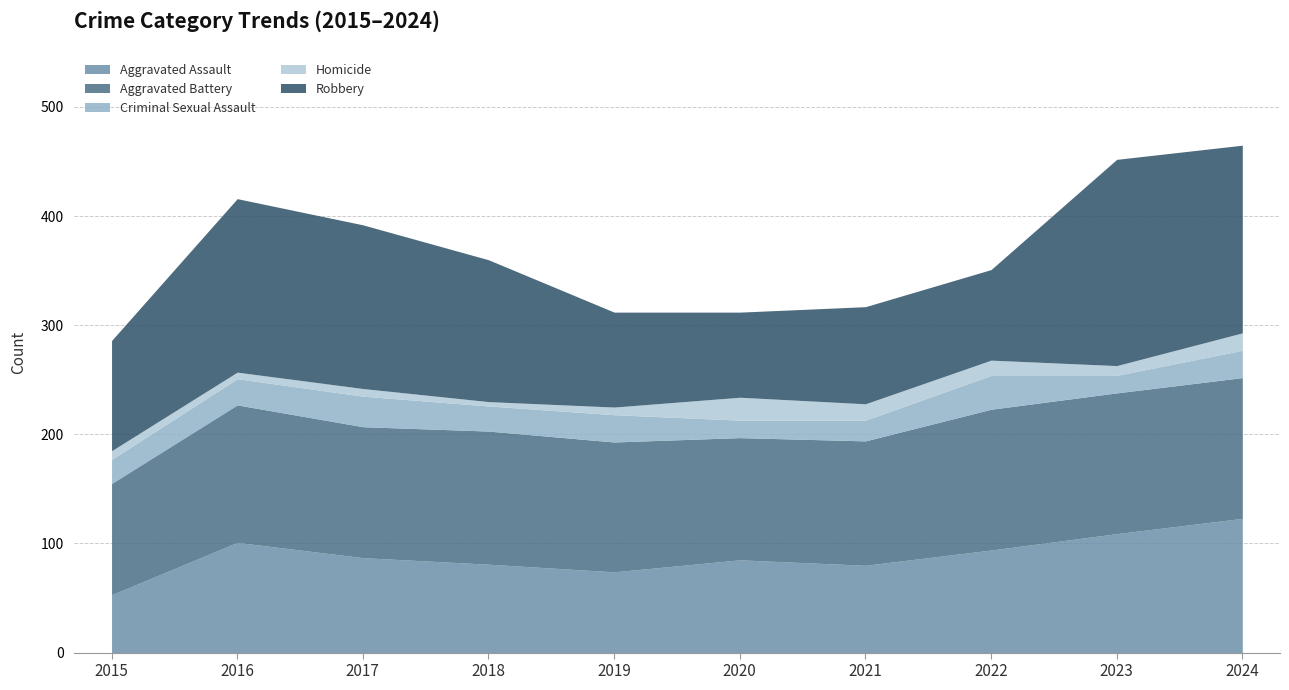

Does the chart have visible grid lines?

Yes